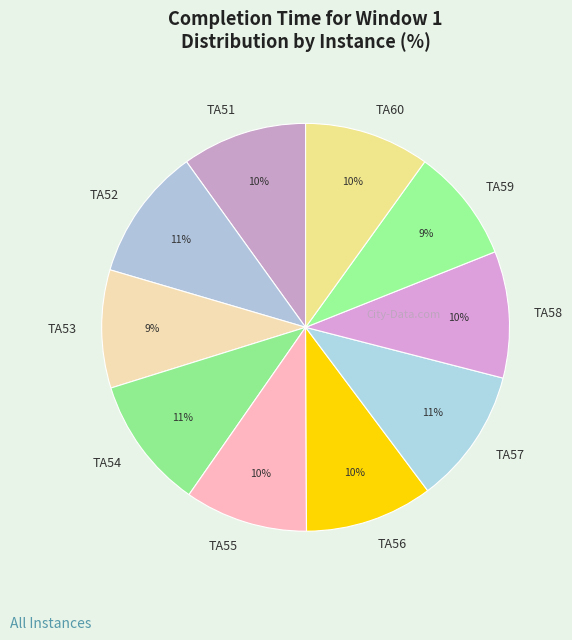

The TA53 slice represents 9% of the pie. True or false?

True